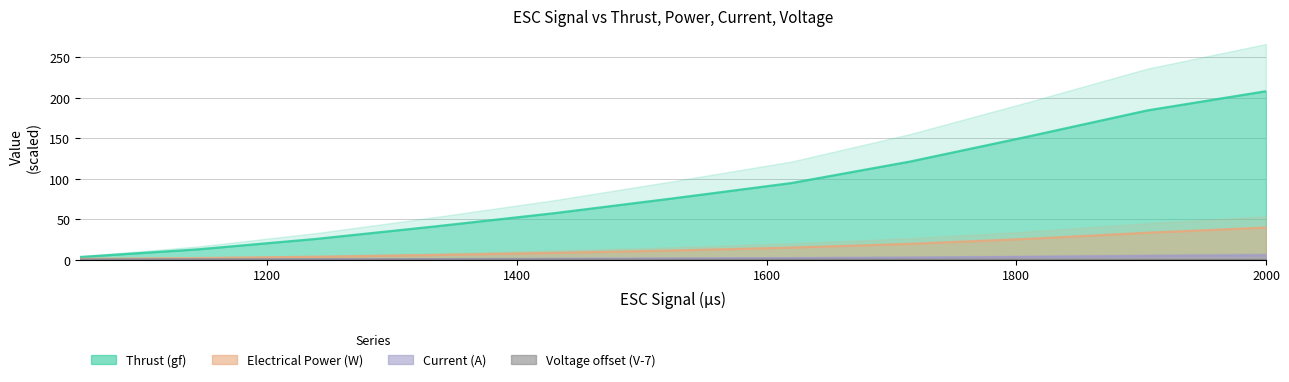

Reading left to right, transcribe all the data shown in this chart.

Thrust (gf): 3.4	12.9	25.9	41.3	57.5	75.8	94.7	121.2	152.3	184.3	208.0
Electrical Power (W): 1.2	2.1	3.7	5.9	8.5	11.5	15.1	19.7	25.9	33.4	39.8
Current (A): 0.2	0.3	0.5	0.8	1.2	1.6	2.1	2.7	3.5	4.6	5.5
Voltage (V): 0.4	0.4	0.4	0.4	0.4	0.4	0.4	0.4	0.3	0.3	0.3